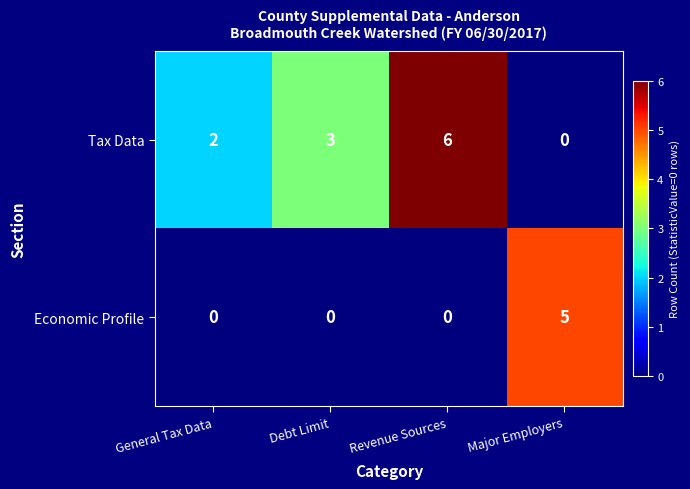

True or false: Tax Data has a value of 1 at General Tax Data.

False